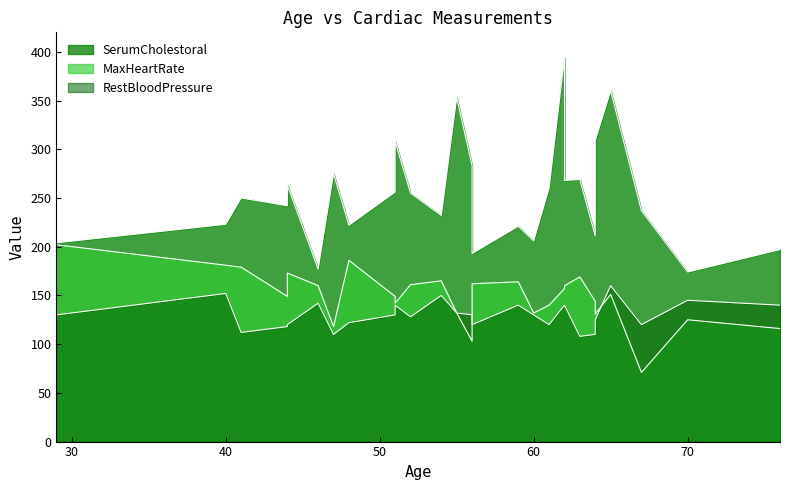

What is the lowest value of the SerumCholestoral series?

174